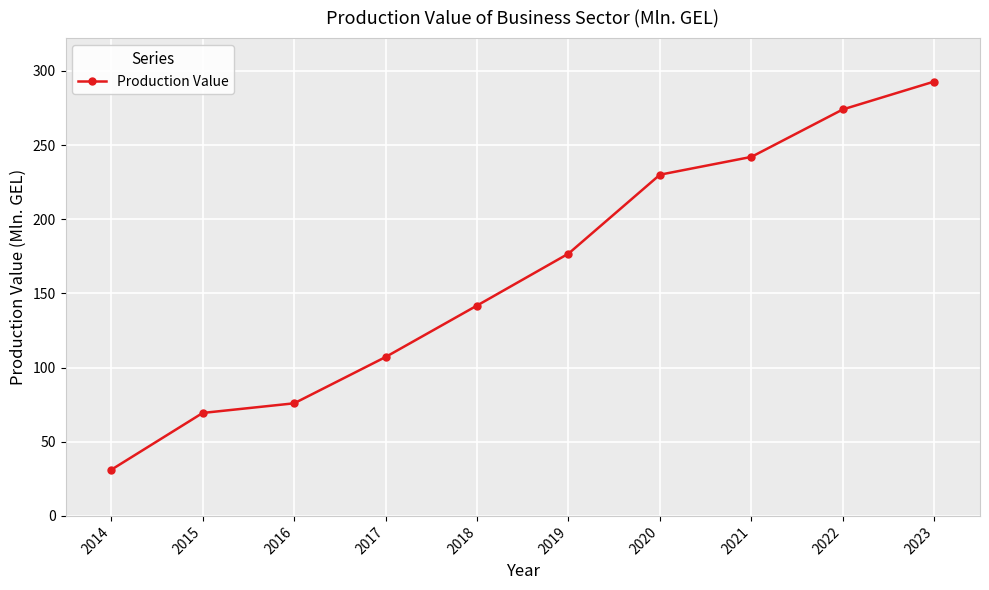

List the labels in order of value, smallest first.

2014, 2015, 2016, 2017, 2018, 2019, 2020, 2021, 2022, 2023